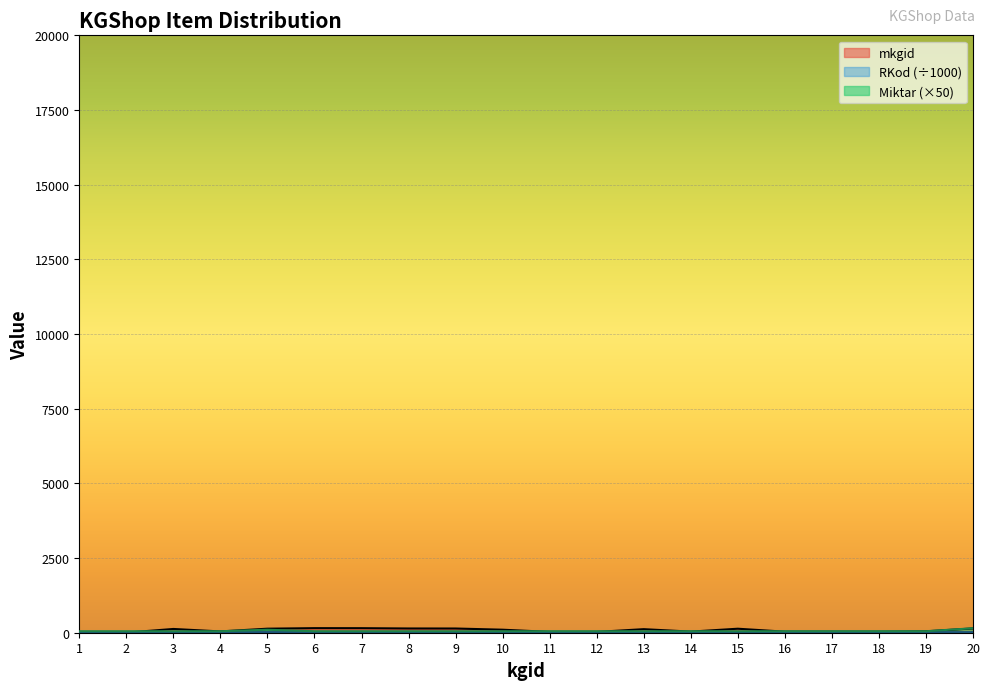

What is the average value of the RKod series?

19.0